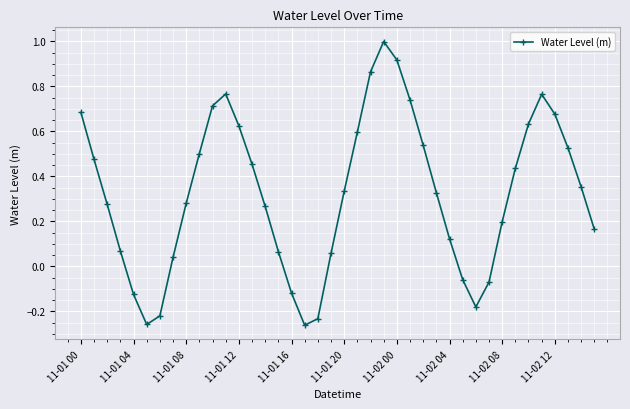

How many positive values are there?

31